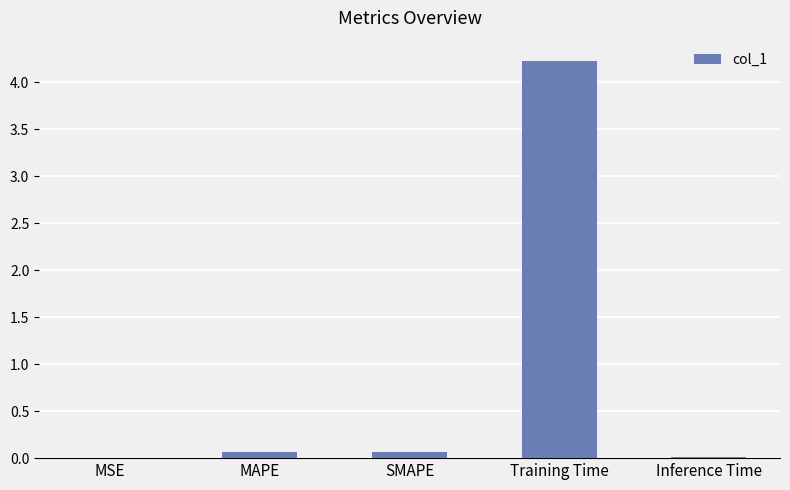

The chart shows a value of 0.0 at Inference Time. True or false?

True